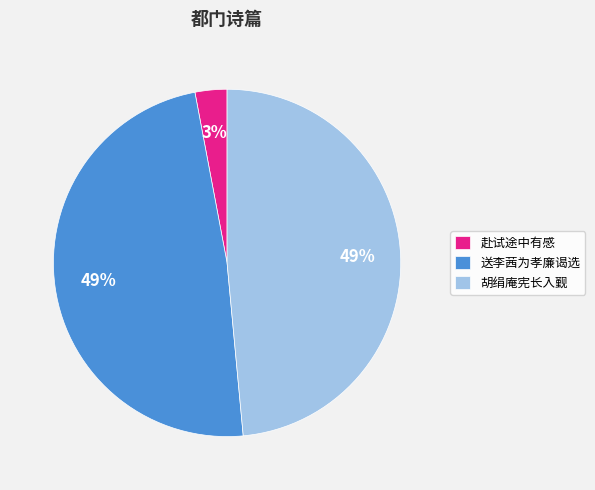

Which slice is the smallest?

赴试途中有感